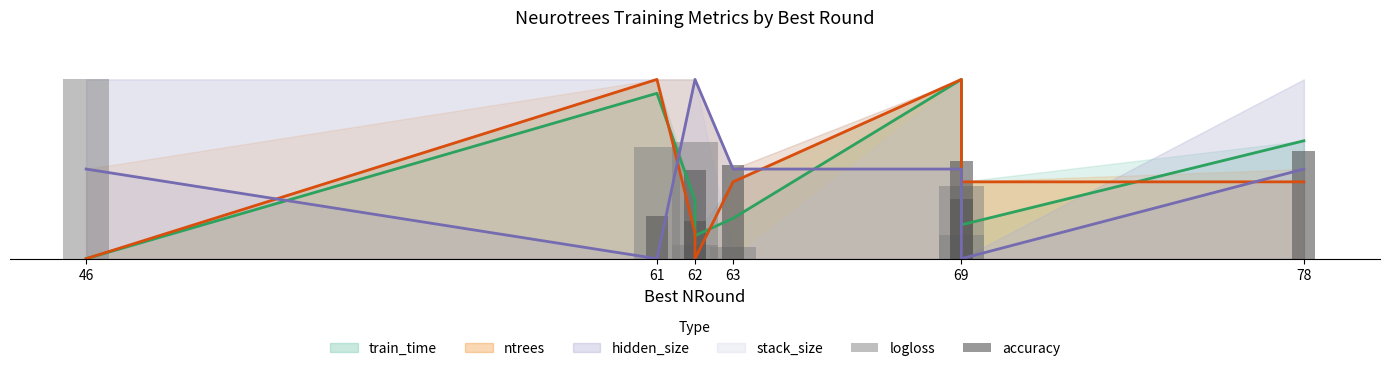

What is the average value of the logloss series?

0.4